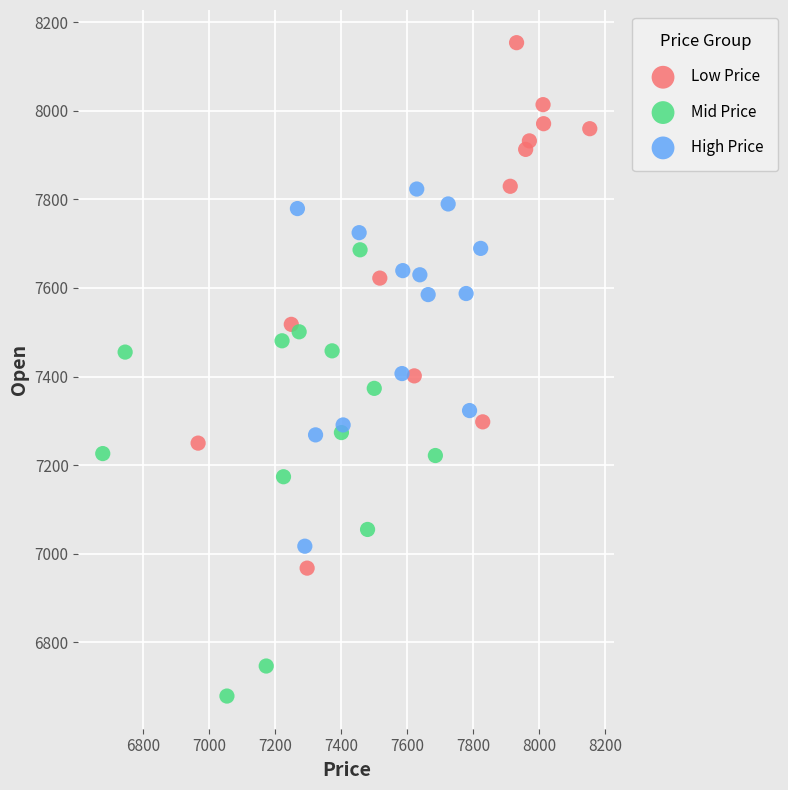

Which series reaches the maximum Y coordinate?

Low Price